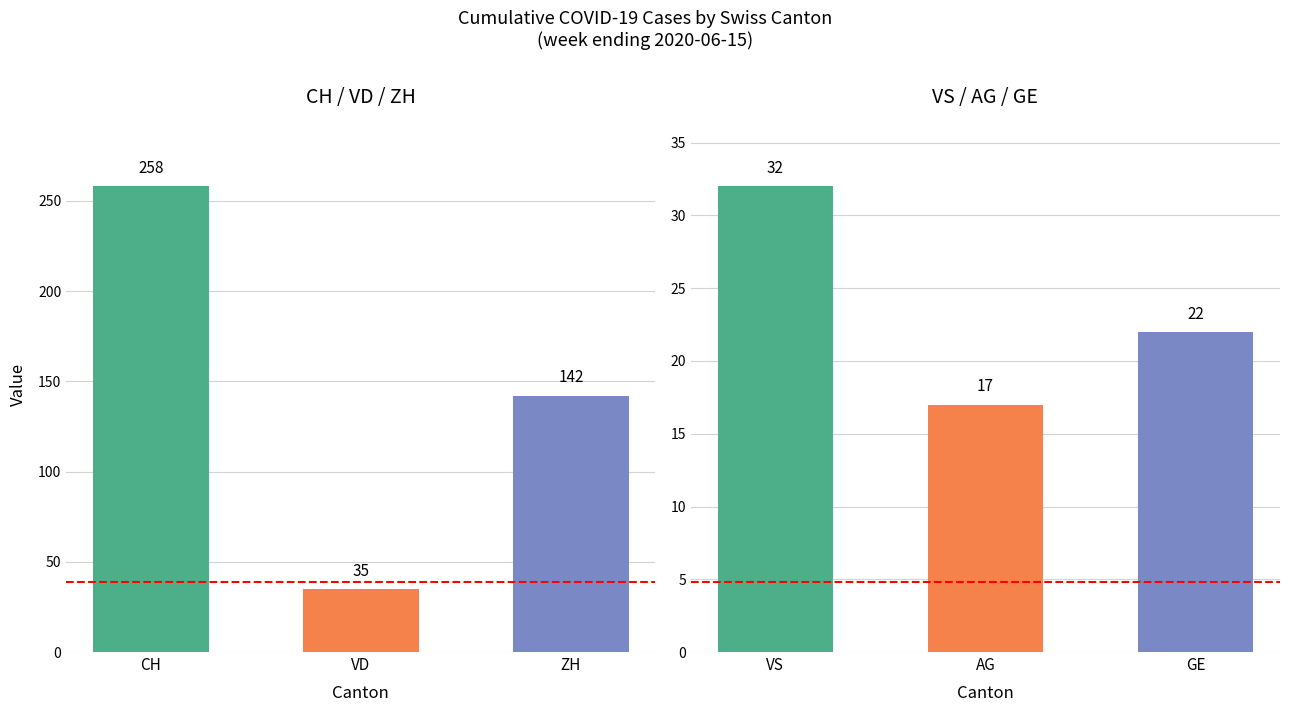

What are all the series names shown in the legend?

CH, VD, ZH, VS, AG, GE